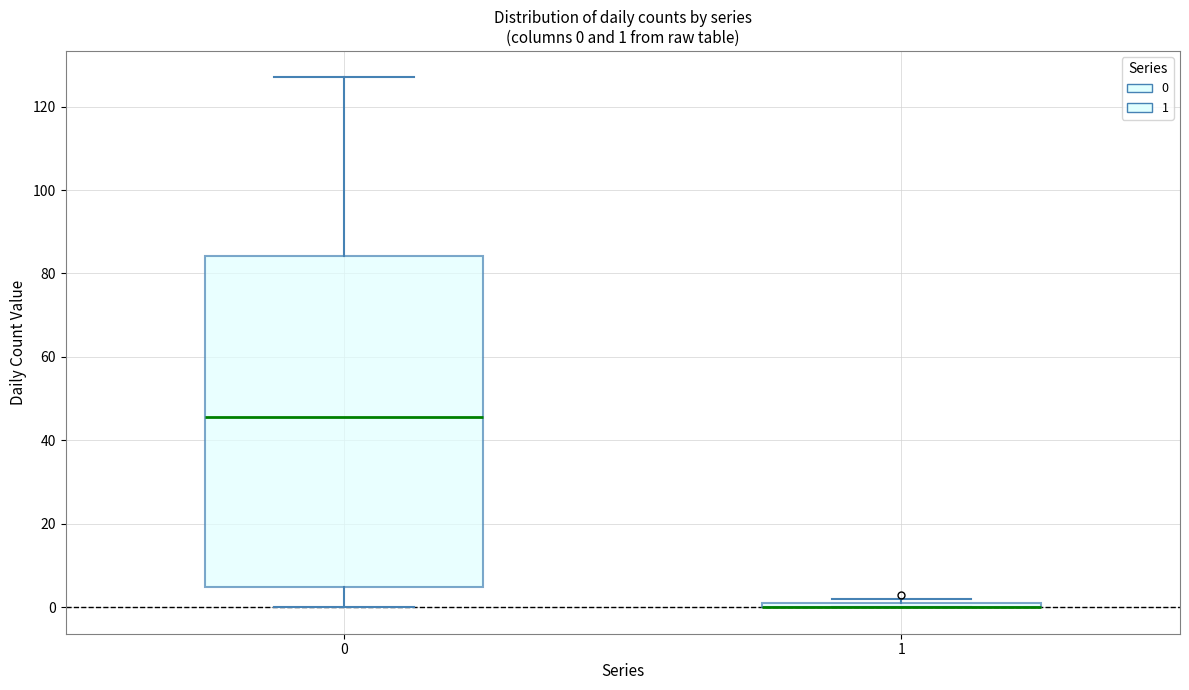

Which box is the tallest, from its lower edge to its upper edge?

0